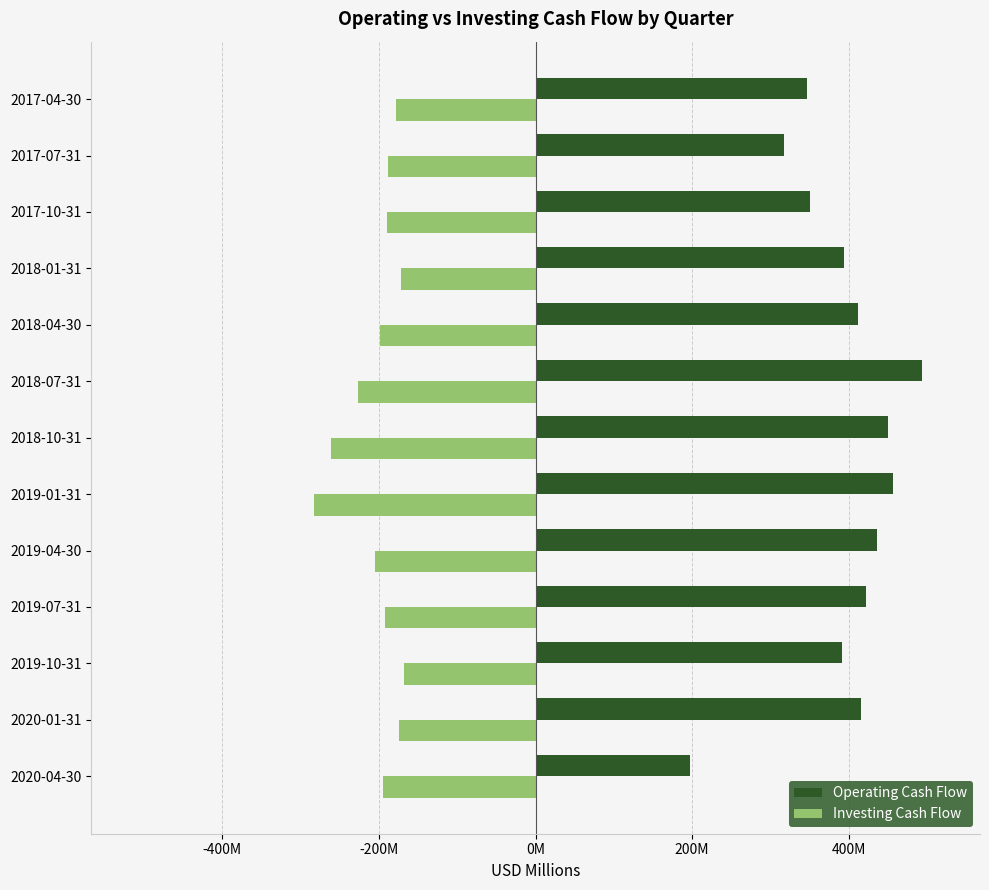

What are all the series names shown in the legend?

Operating Cash Flow, Investing Cash Flow